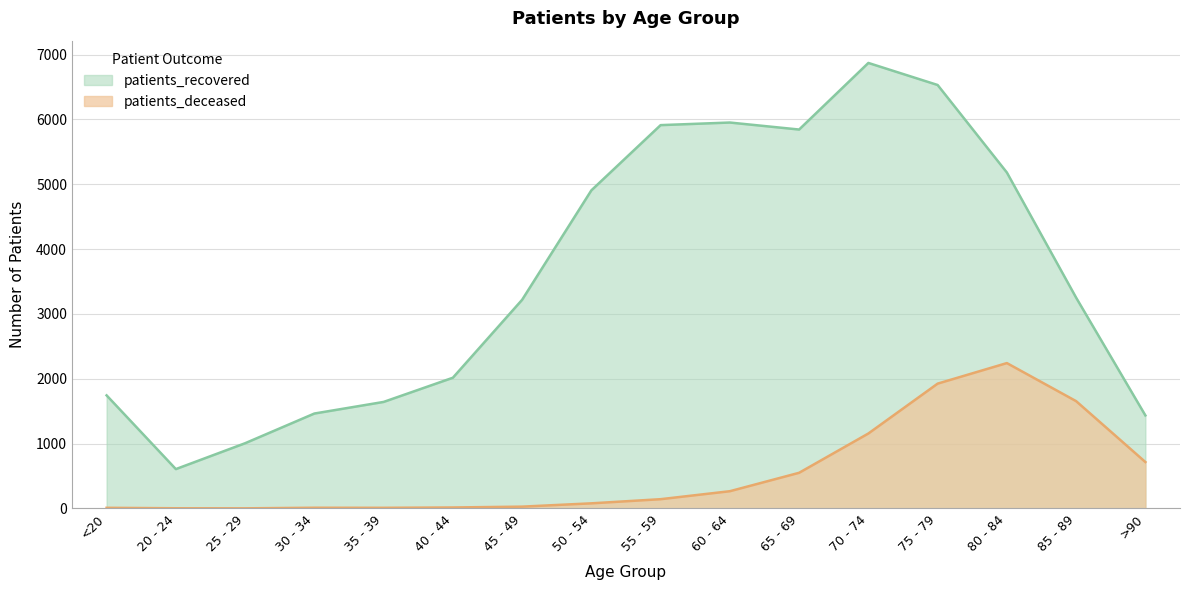

Where does the patients_deceased series first go above 143?

60 - 64